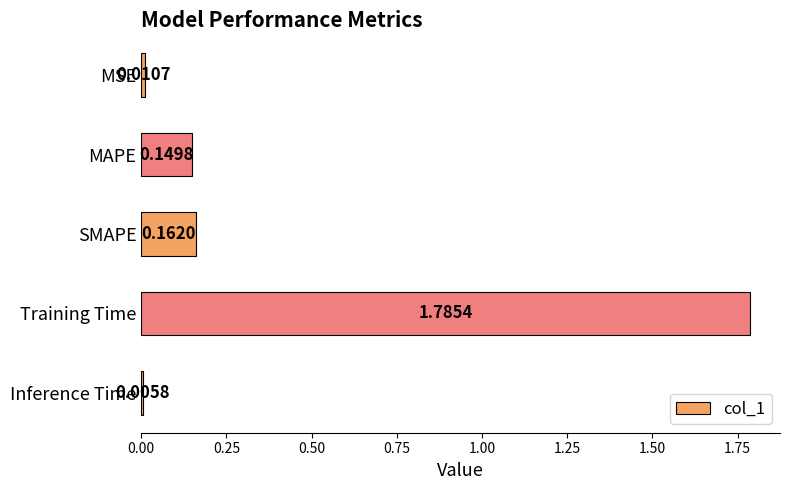

Which has a higher value, Training Time or Inference Time?

Training Time